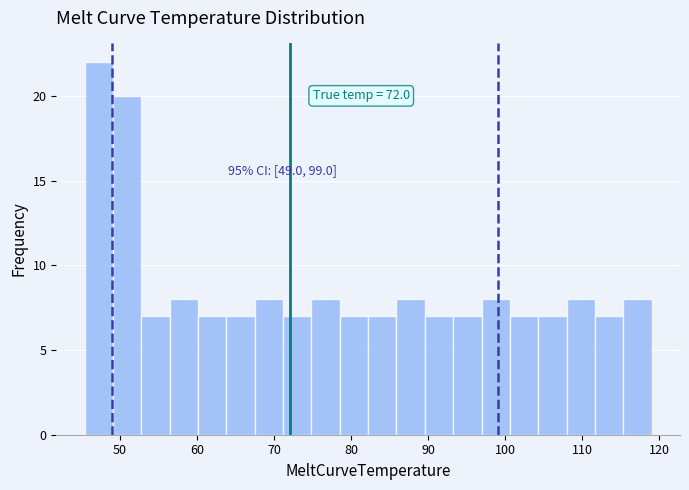

Read against the x-axis, roughly where is the centre of the tallest bar?

47